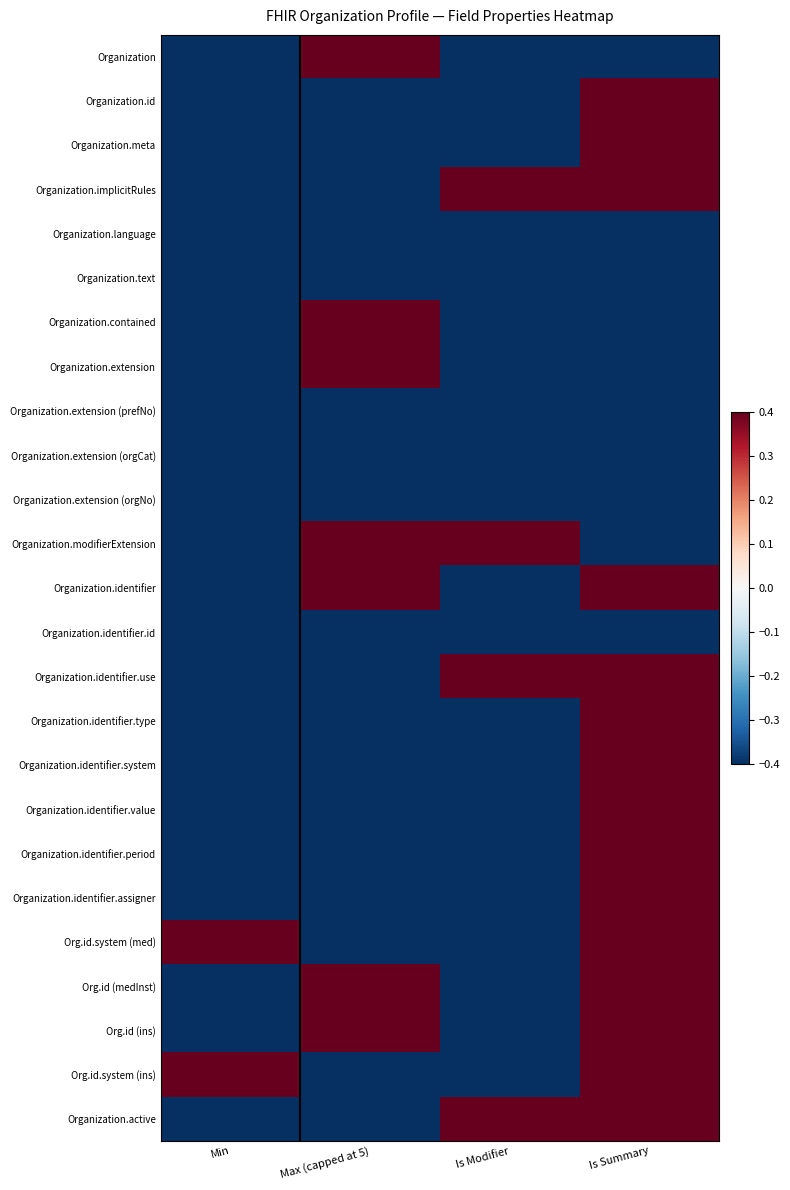

Between Min and Is Modifier, which is larger?

Min